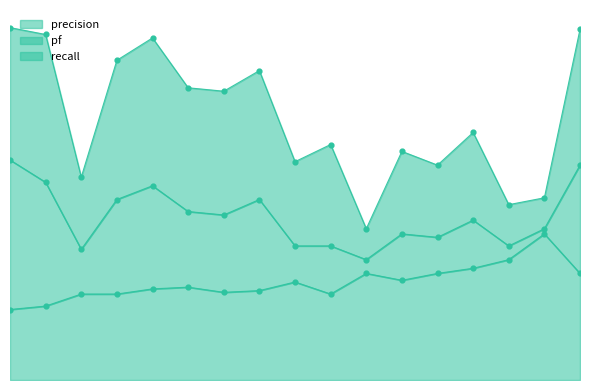

Which series reaches the maximum Y coordinate?

pf